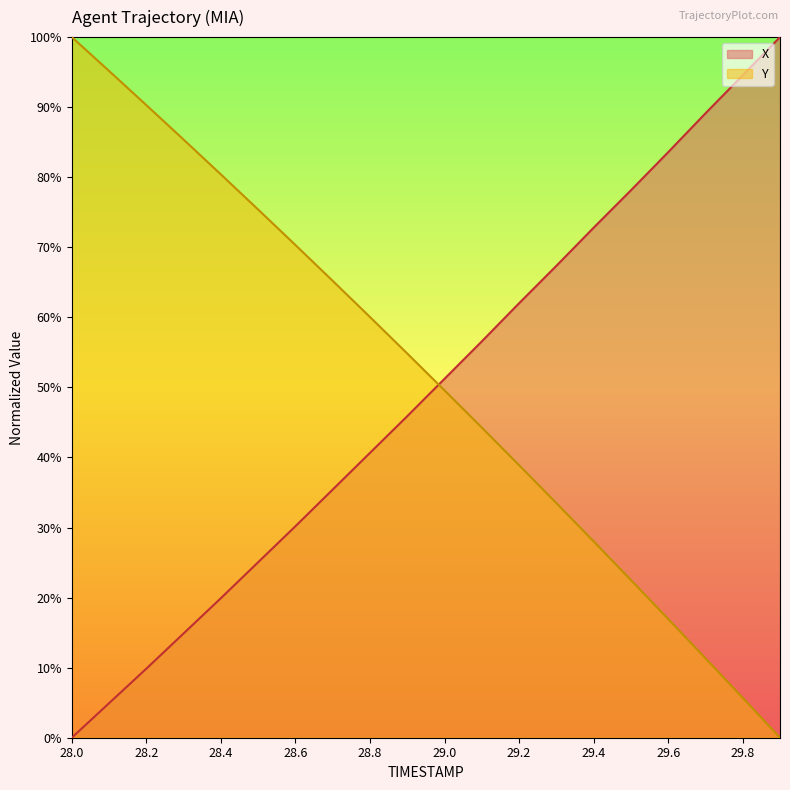

True or false: Y and X intersect in this chart.

True